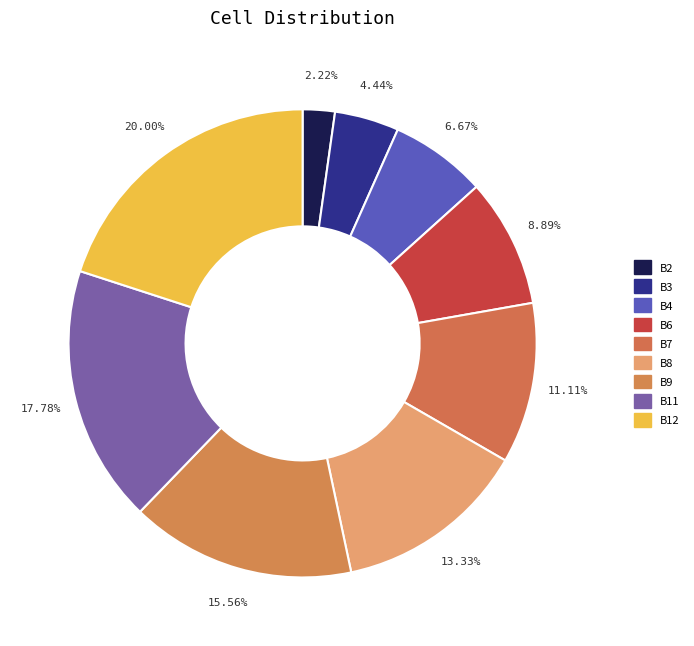

What is the change in value from B3 to B7?

+3